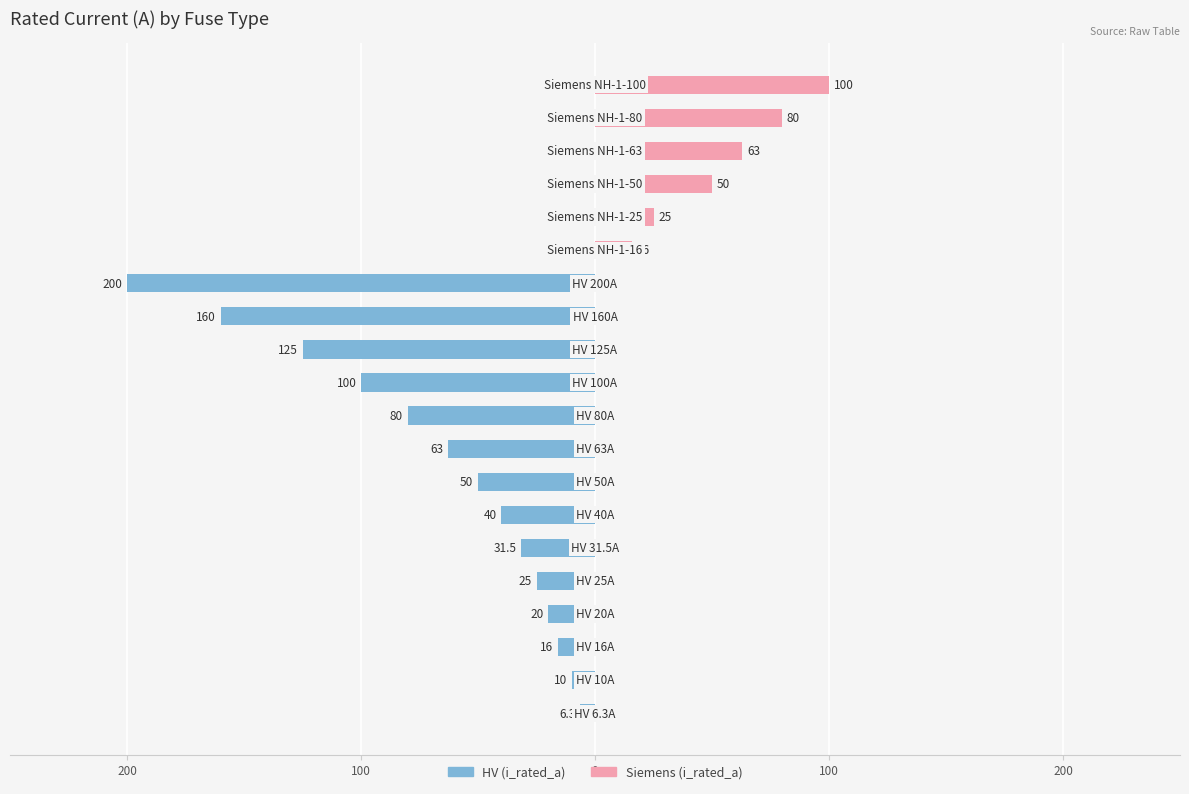

How many bars are there in total?

40